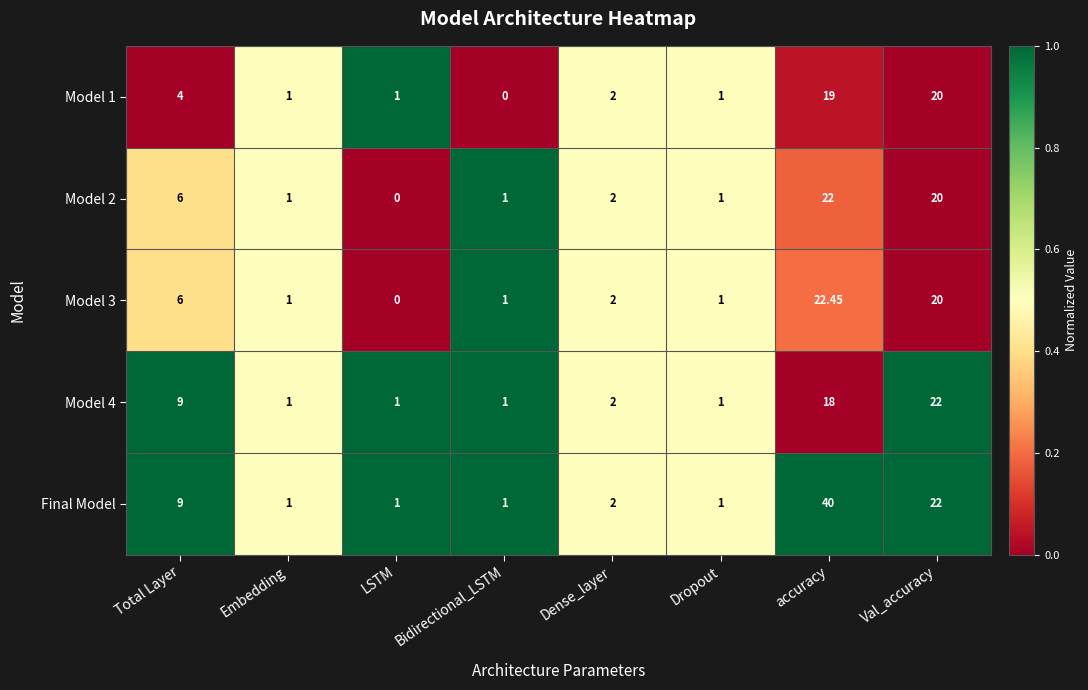

At which label is Model 1 closest to 10?

Total Layer